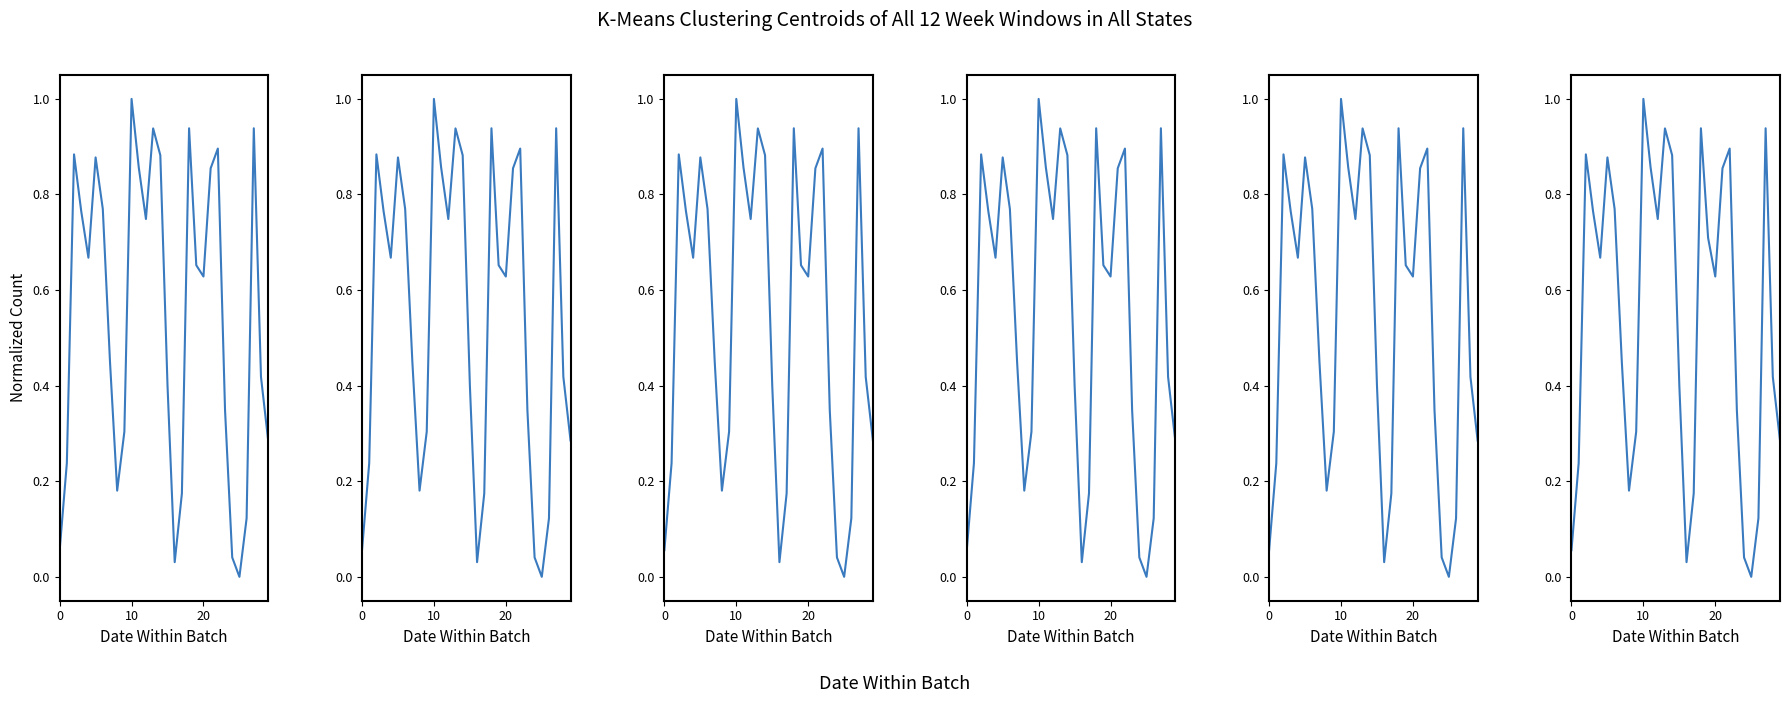

Count the number of data series in this chart.

6